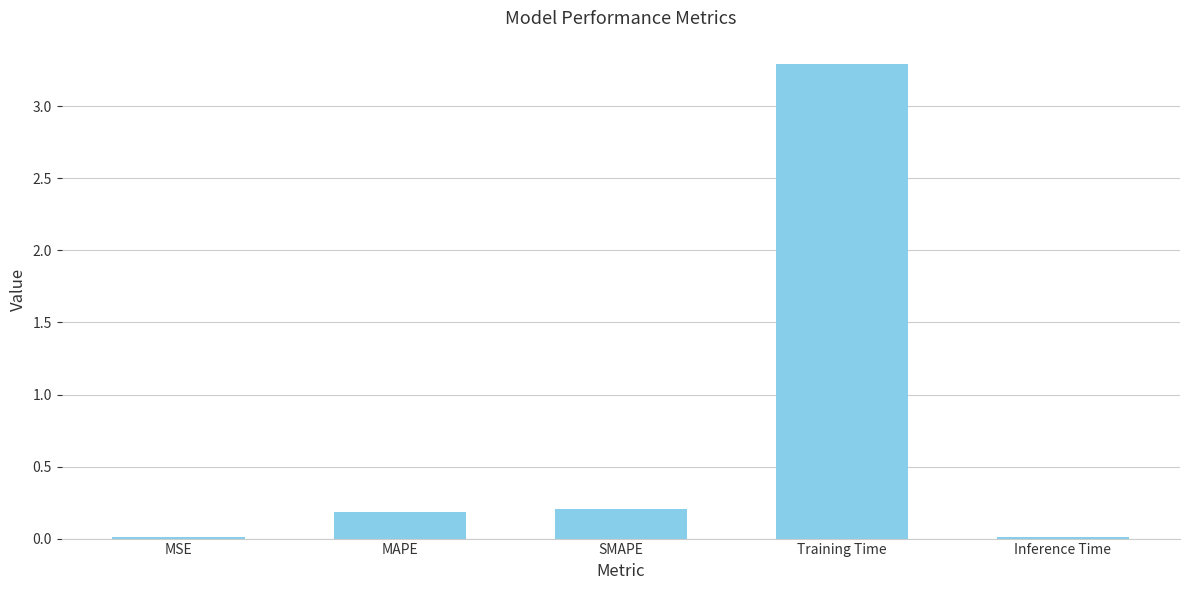

The chart shows a value of 0.2 at MAPE. True or false?

True